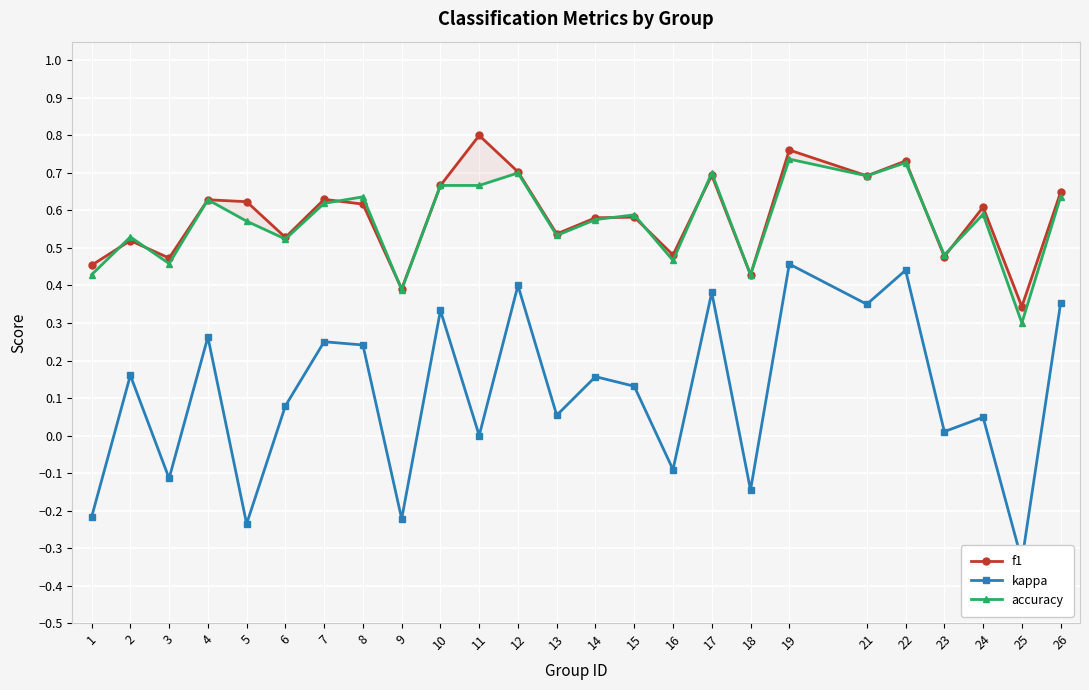

Reading left to right, extract all data points from this chart.

f1: 0.5	0.5	0.5	0.6	0.6	0.5	0.6	0.6	0.4	0.7	0.8	0.7	0.5	0.6	0.6	0.5	0.7	0.4	0.8	0.7	0.7	0.5	0.6	0.3	0.6
kappa: -0.2	0.2	-0.1	0.3	-0.2	0.1	0.2	0.2	-0.2	0.3	0.0	0.4	0.1	0.2	0.1	-0.1	0.4	-0.1	0.5	0.4	0.4	0.0	0.0	-0.3	0.4
accuracy: 0.4	0.5	0.5	0.6	0.6	0.5	0.6	0.6	0.4	0.7	0.7	0.7	0.5	0.6	0.6	0.5	0.7	0.4	0.7	0.7	0.7	0.5	0.6	0.3	0.6